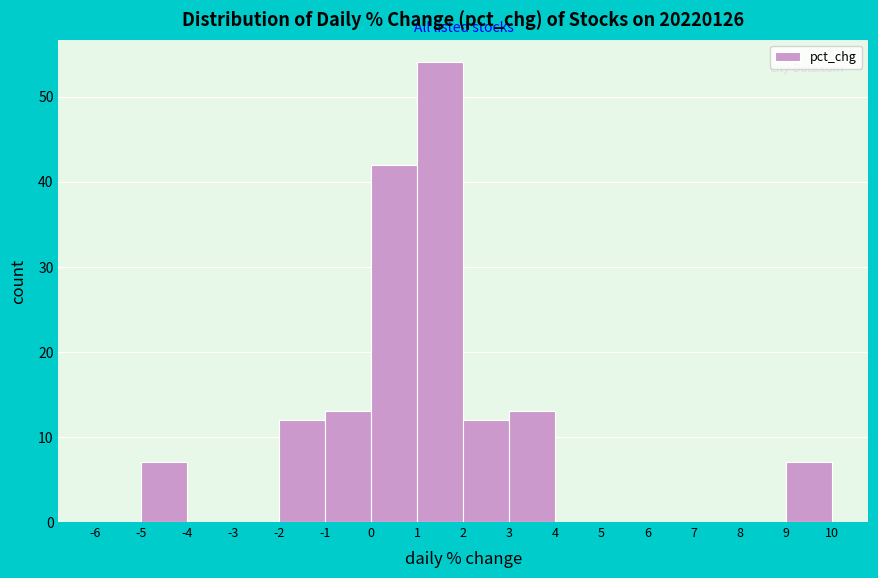

What is the height of the bar covering 1 to 2 on the x-axis? The values are not printed on the chart, so give them approximately, as read against the axis.

54